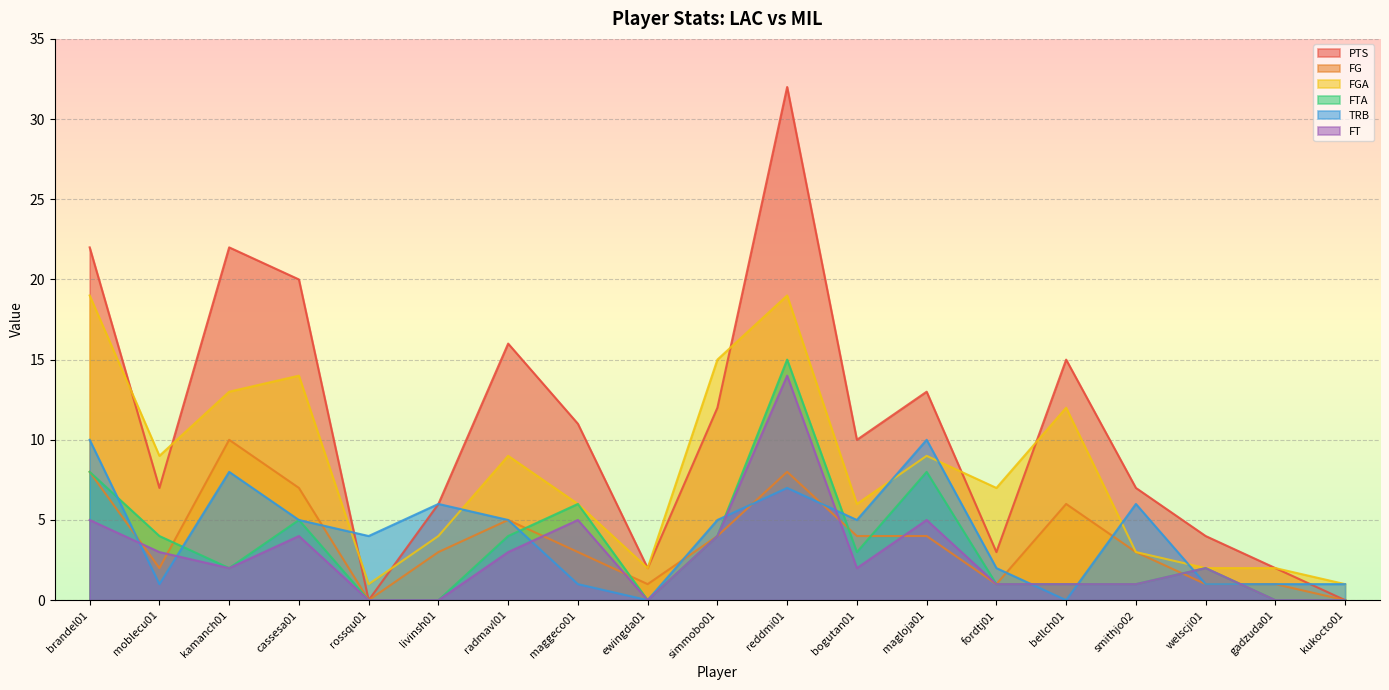

Which series has the largest range (max minus min)?

PTS